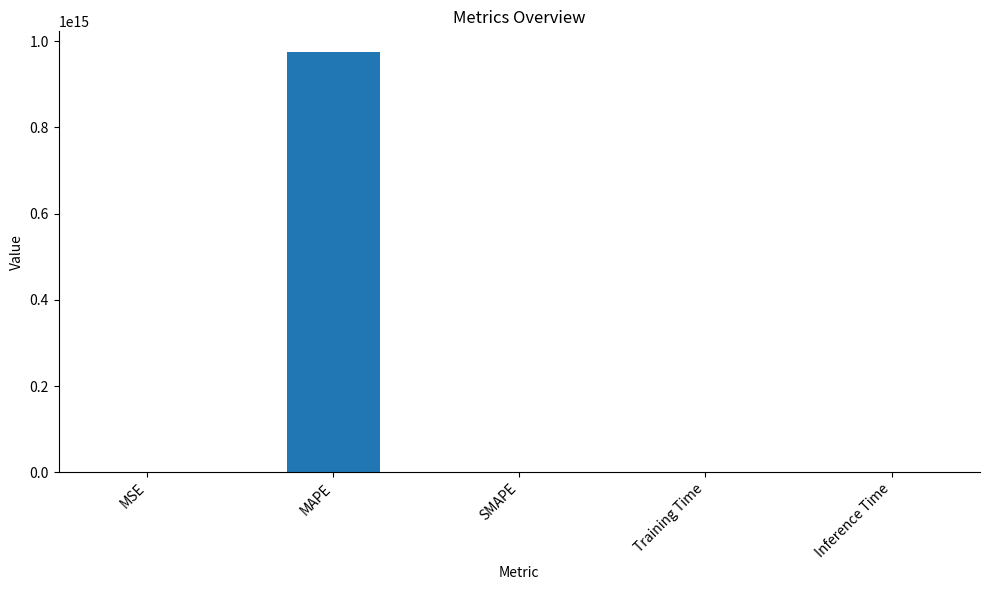

Which category has the highest value across all series?

MAPE